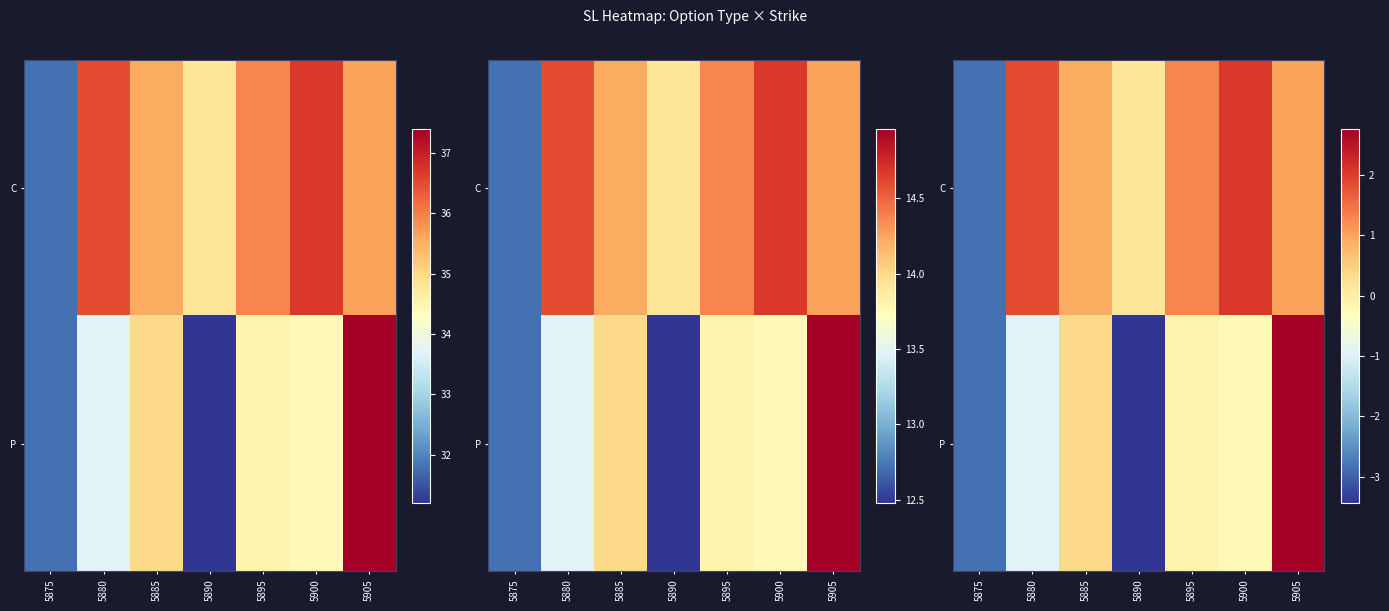

Rank the series by their average value, from highest to lowest.

C, P